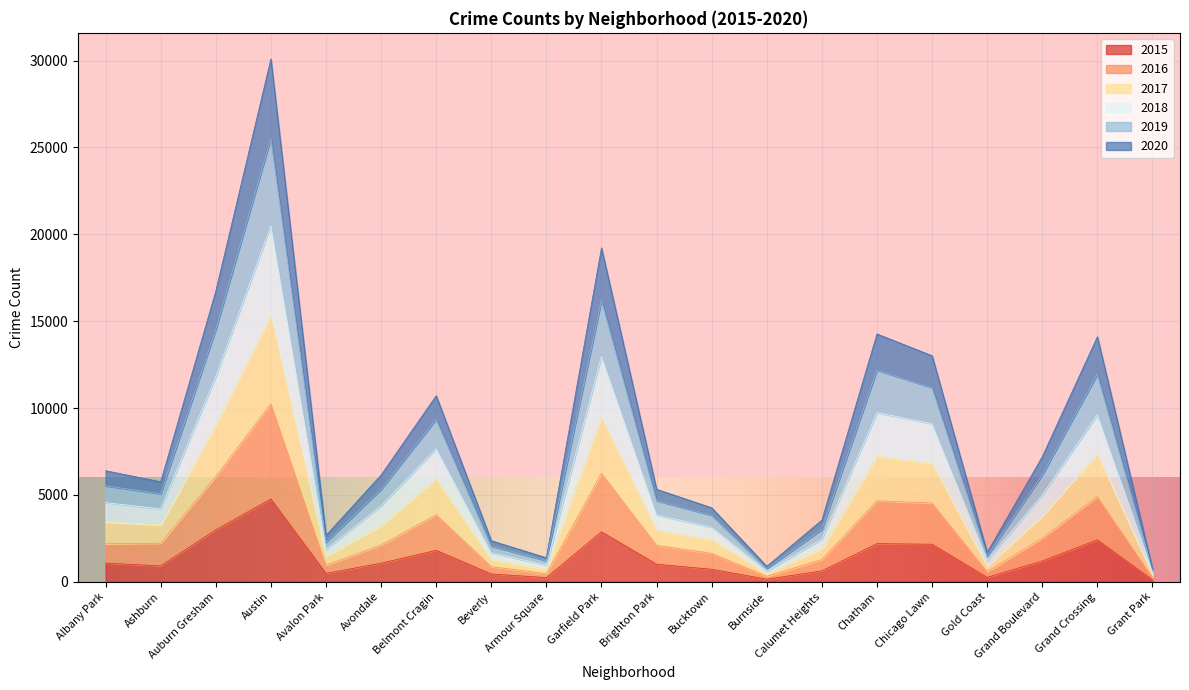

At which category is the sum across all series the highest?

Austin